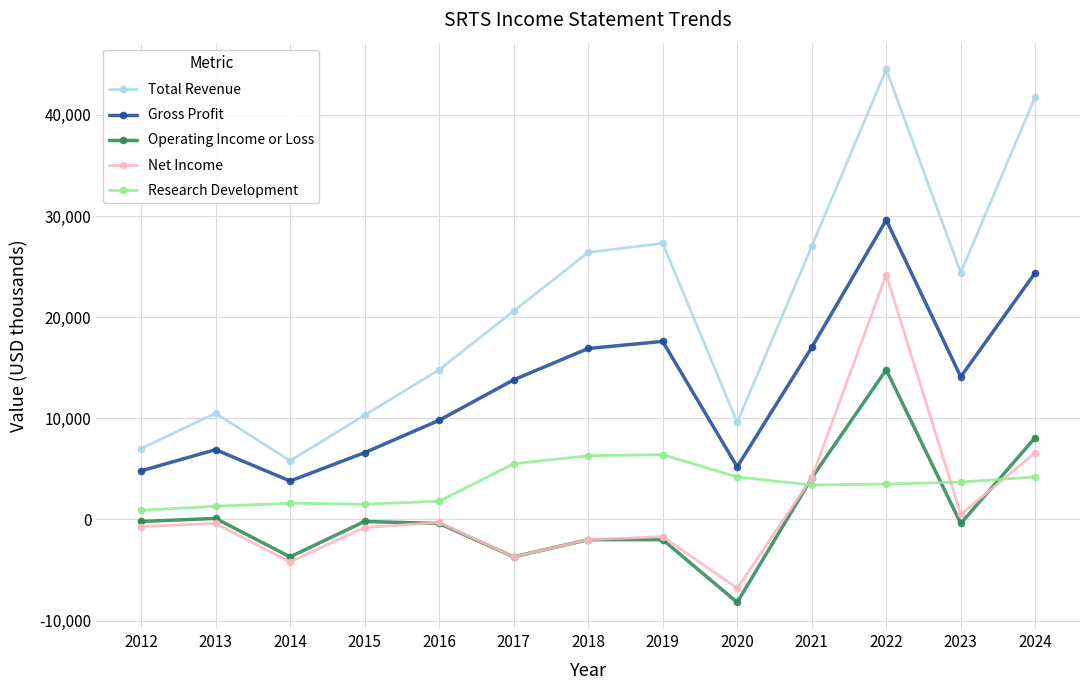

What is the value of the Operating Income or Loss point at the 1st from the left?

-200